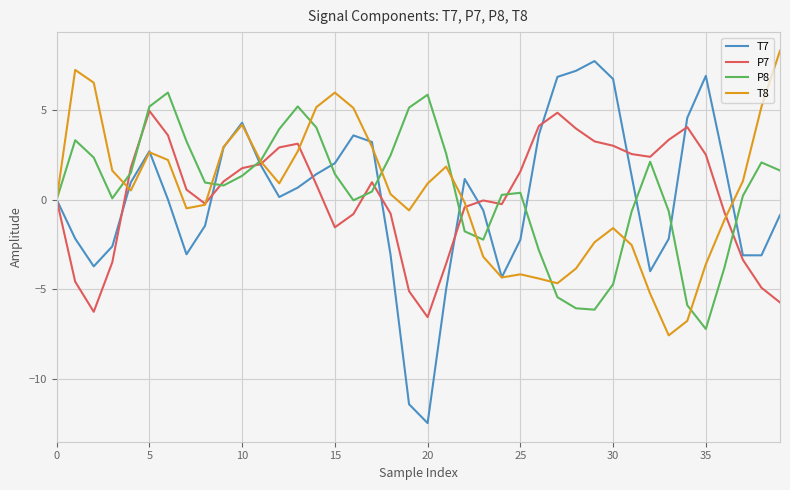

Does the chart have visible grid lines?

Yes